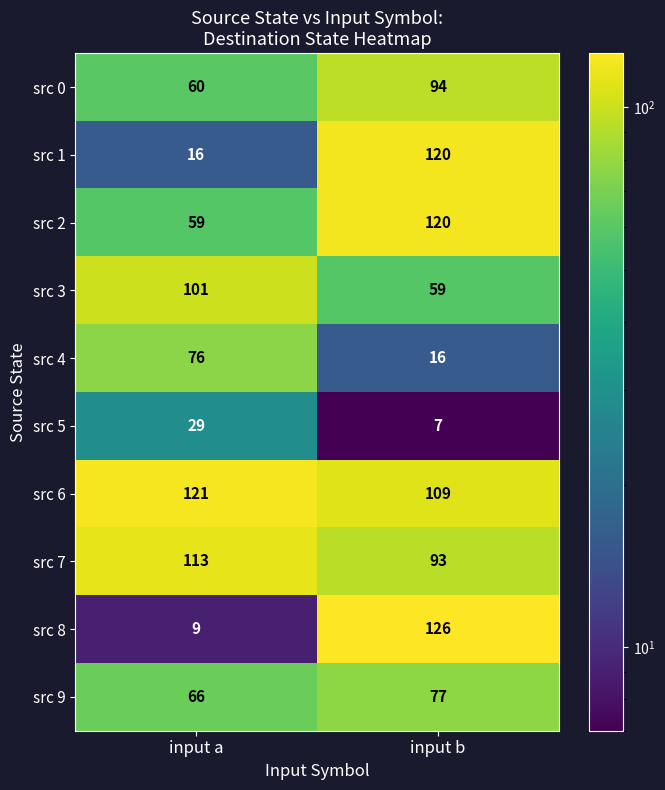

What is the difference between the src 0 values at input a and input b?

34